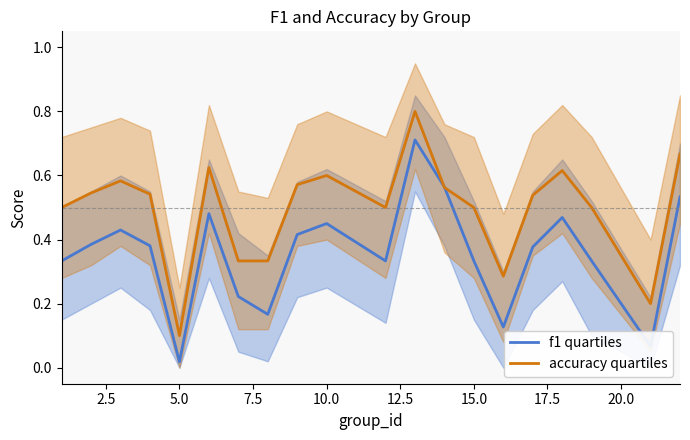

Where is accuracy quartiles nearest to the value 0?

5.0